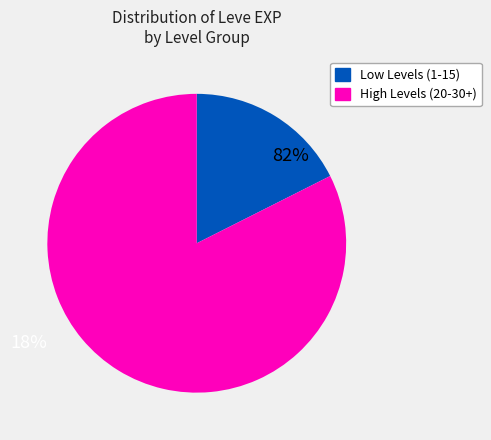

Does any single category account for the majority?

Yes